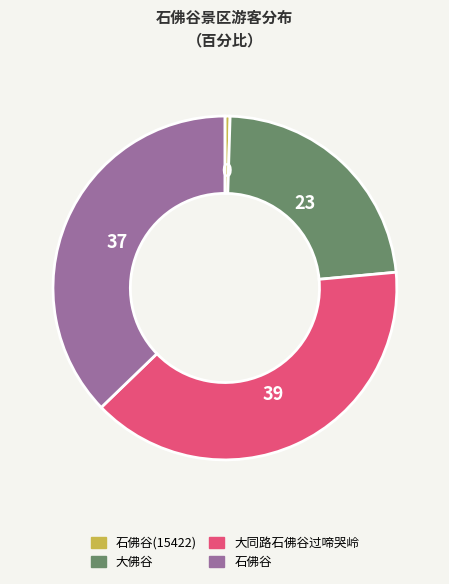

Does 石佛谷(15422) account for over 50% of the chart?

No